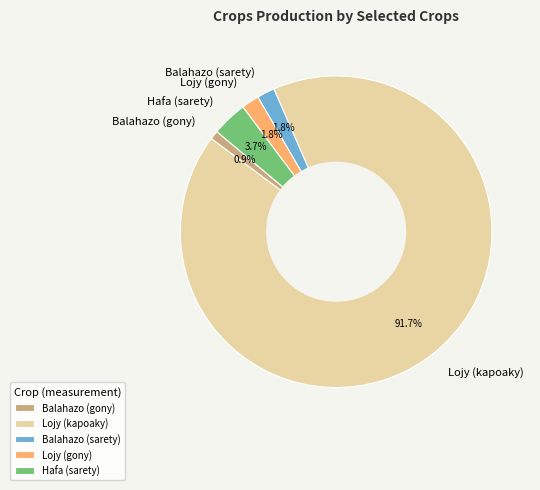

The Balahazo (sarety) slice represents 16% of the pie. True or false?

False